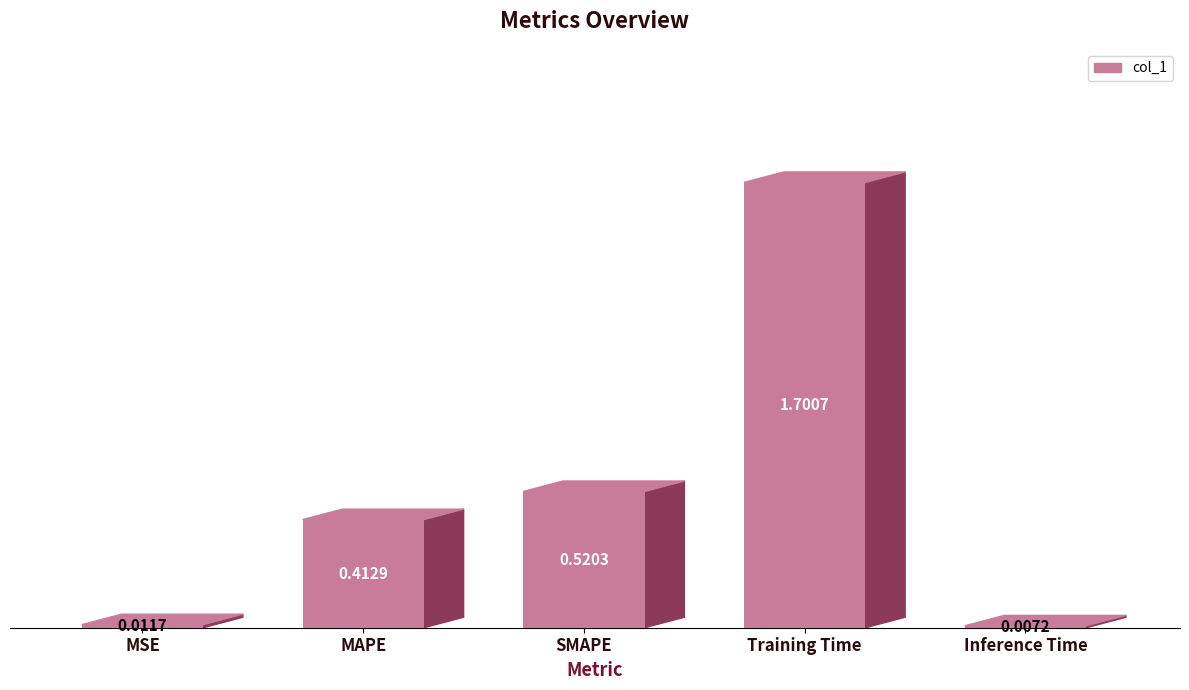

What is the greatest value displayed?

1.7